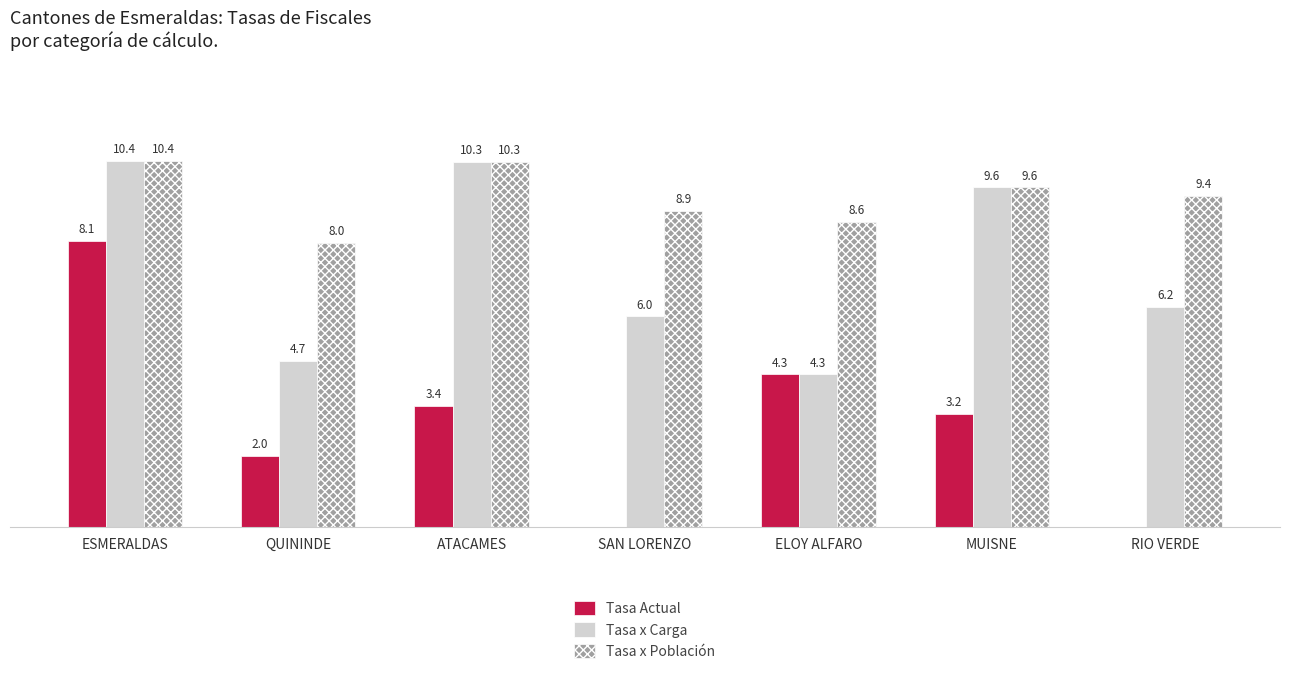

Between QUININDE and ATACAMES, which series saw the biggest shift?

Tasa x Carga